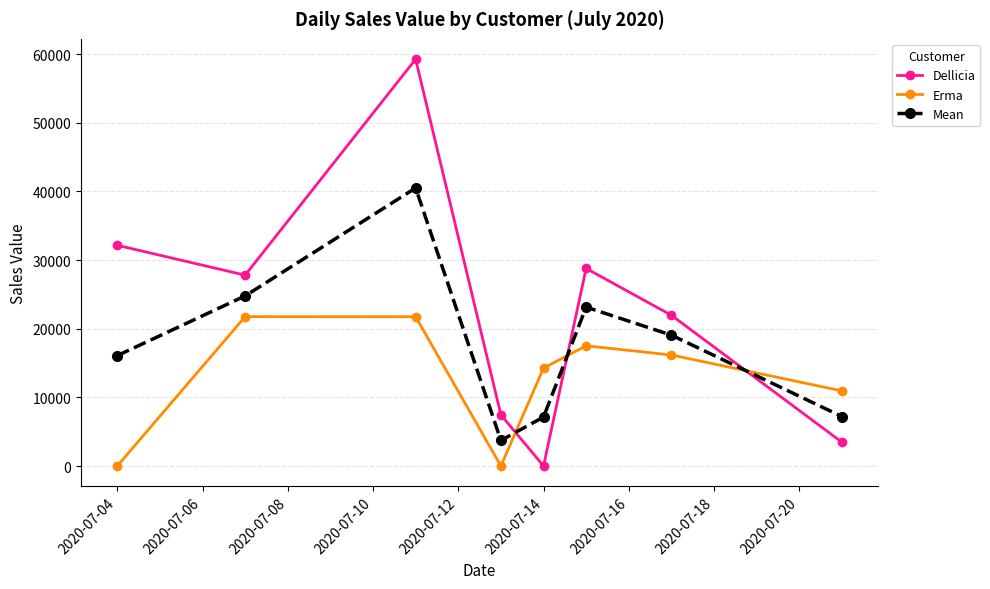

What is the greatest value displayed?

59259.5